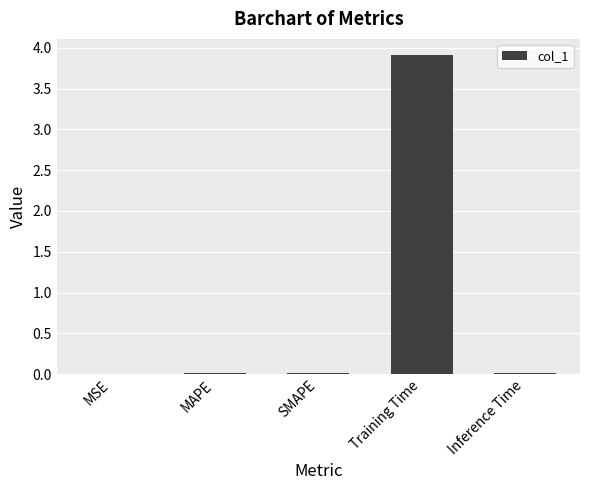

The chart shows a value of 6.9 at Training Time. True or false?

False